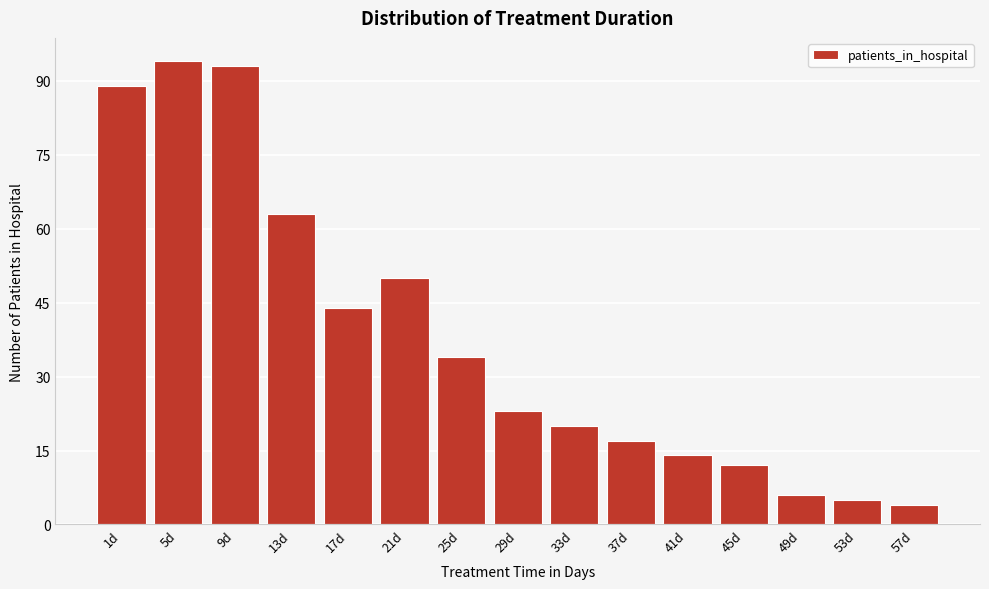

Reading left to right, transcribe all the data shown in this chart.

1d=89	5d=94	9d=93	13d=63	17d=44	21d=50	25d=34	29d=23	33d=20	37d=17	41d=14	45d=12	49d=6	53d=5	57d=4